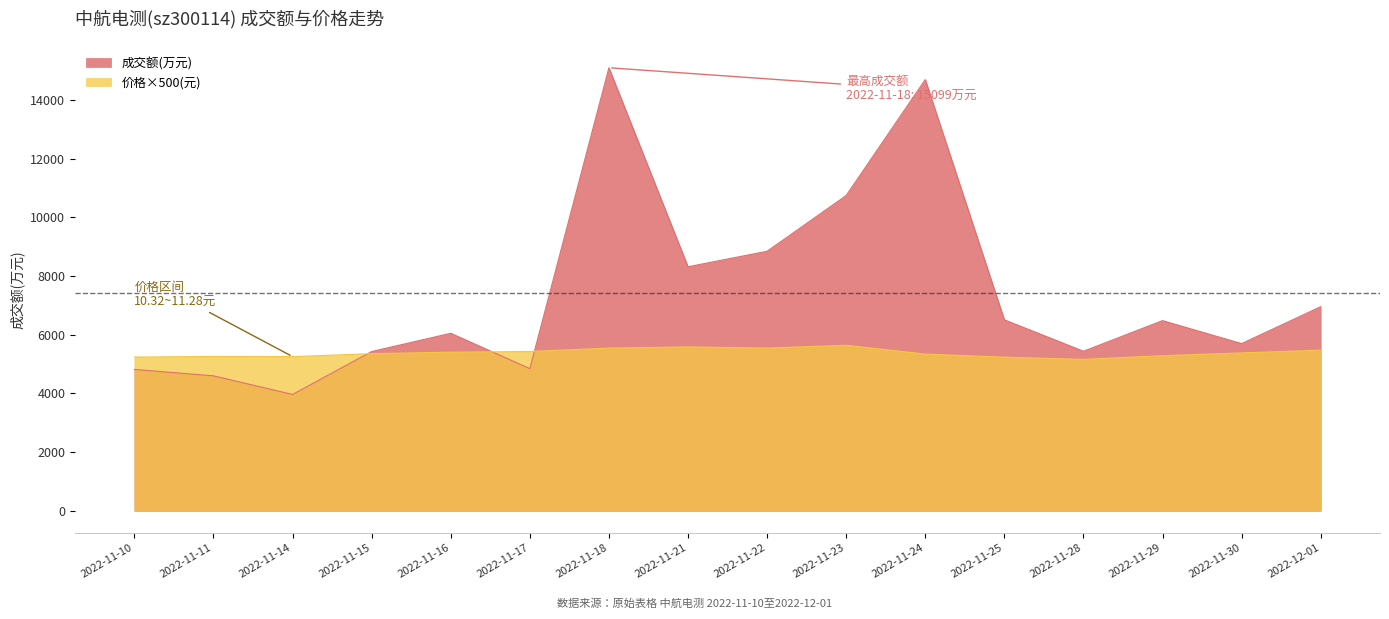

True or false: 价格 has more than 2 interior local peaks.

True